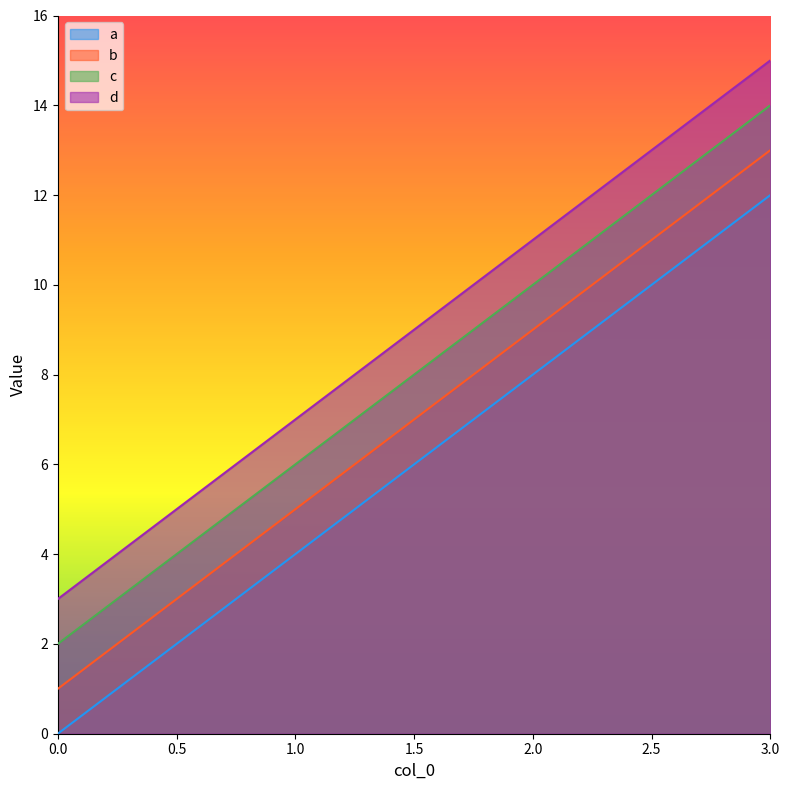

The a series shows 4 at 1.0. True or false?

True